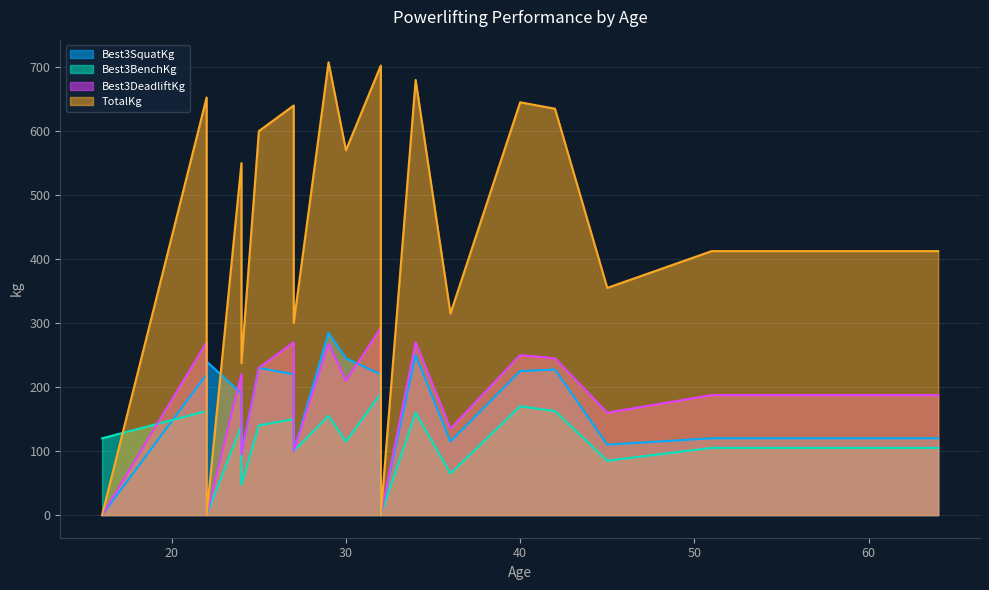

Does the chart display data point markers on the line(s)?

No